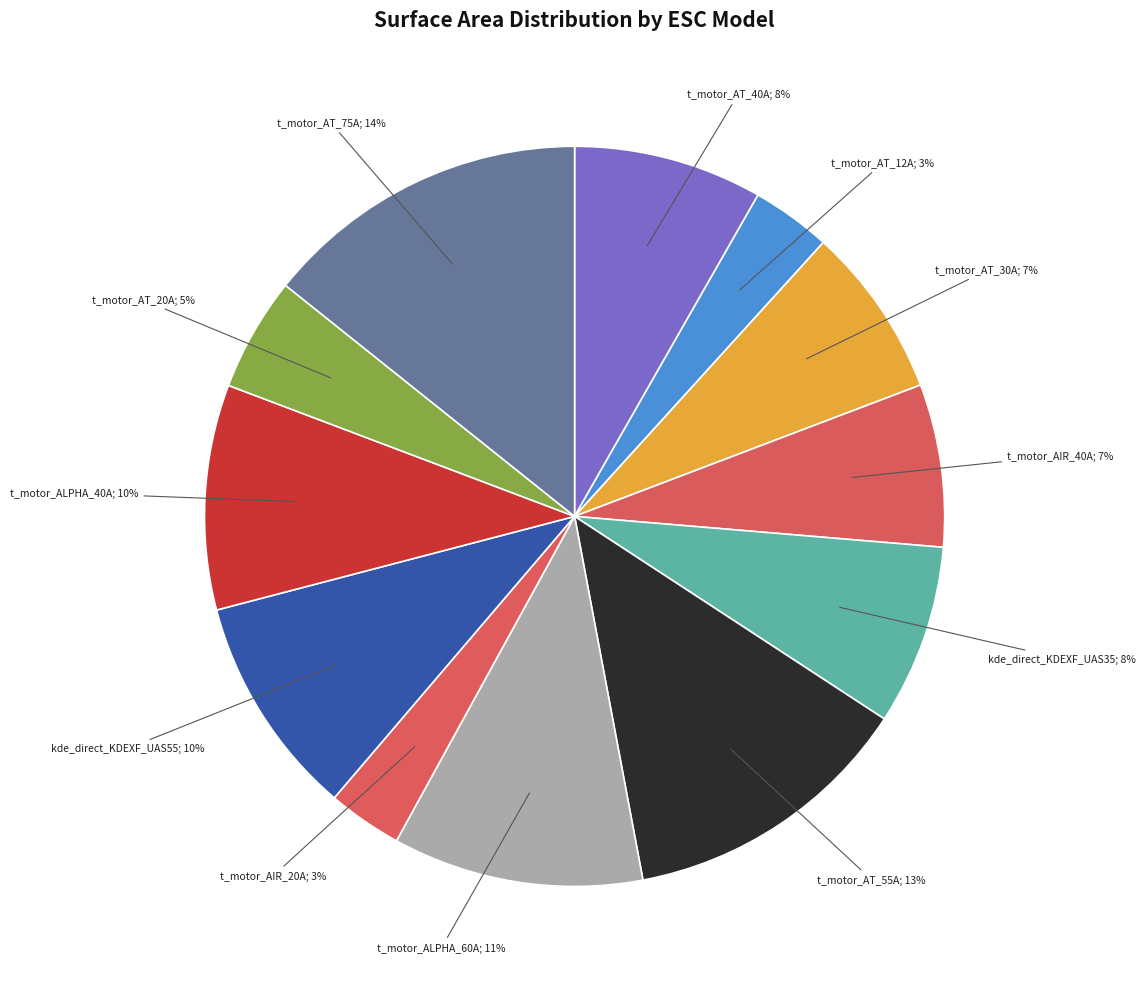

Which slice is the smallest?

t_motor_AIR_20A